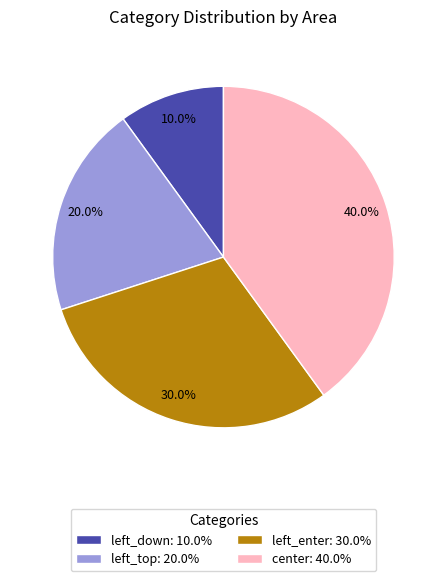

To the nearest percent, what percentage of the pie is left_enter?

30%